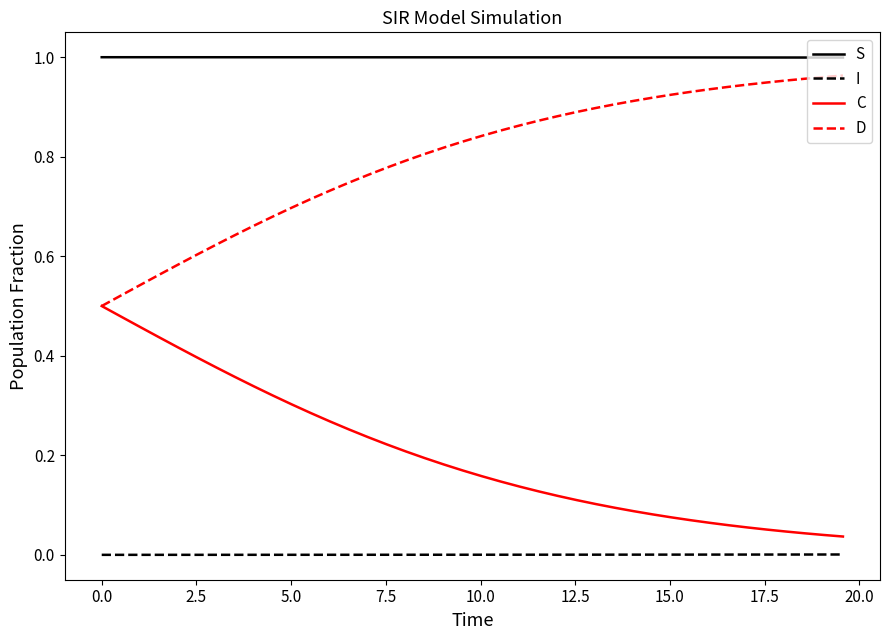

True or false: I and S intersect in this chart.

False